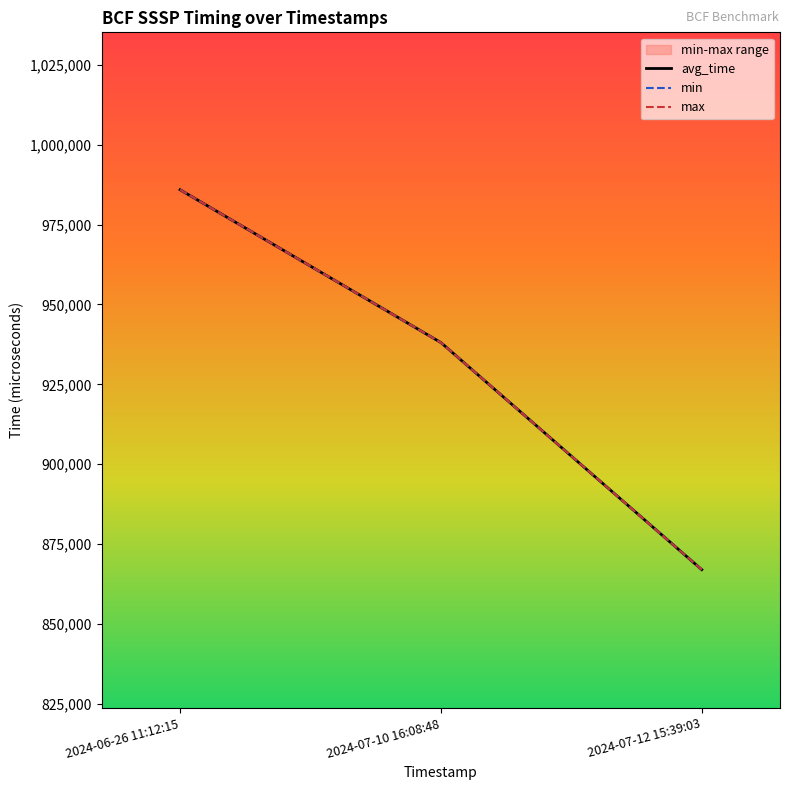

What is the difference between the min values at 2024-06-26 11:12:15 and 2024-07-12 15:39:03?

118960